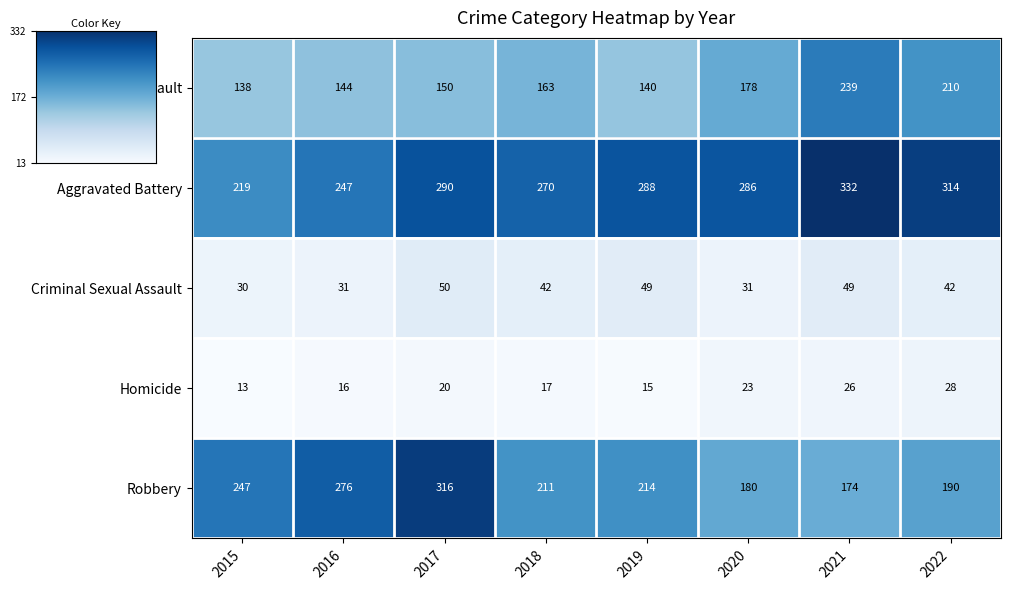

What is the total value across all series at 2021?

820